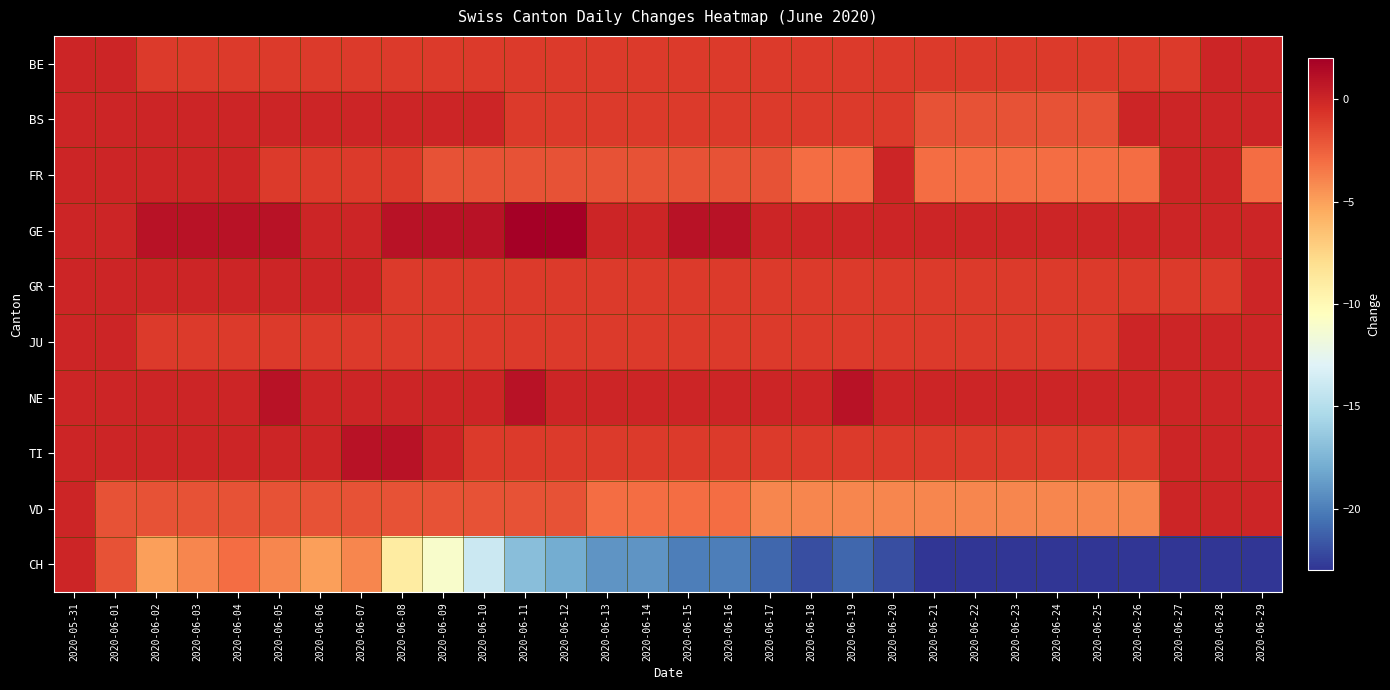

At which category does the chart reach its minimum across all series?

2020-06-21